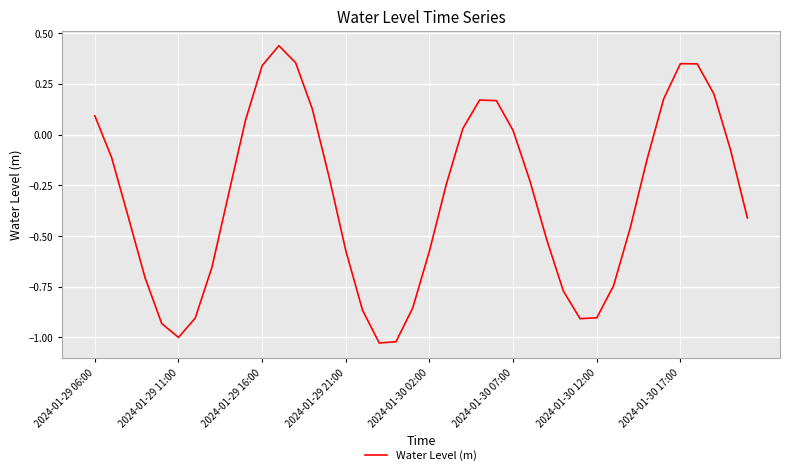

How many values are above zero?

14